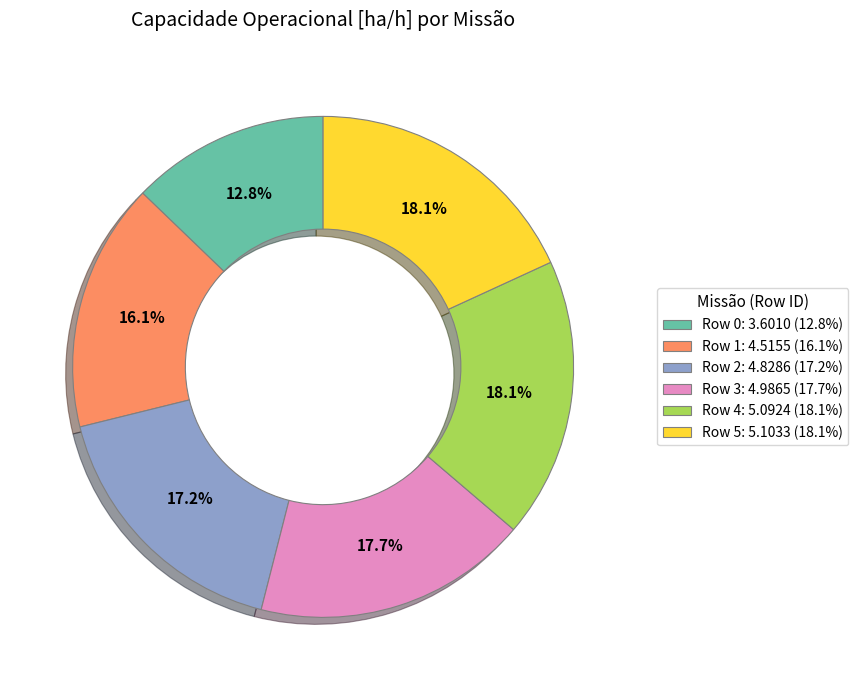

The Row 4 slice represents 9% of the pie. True or false?

False